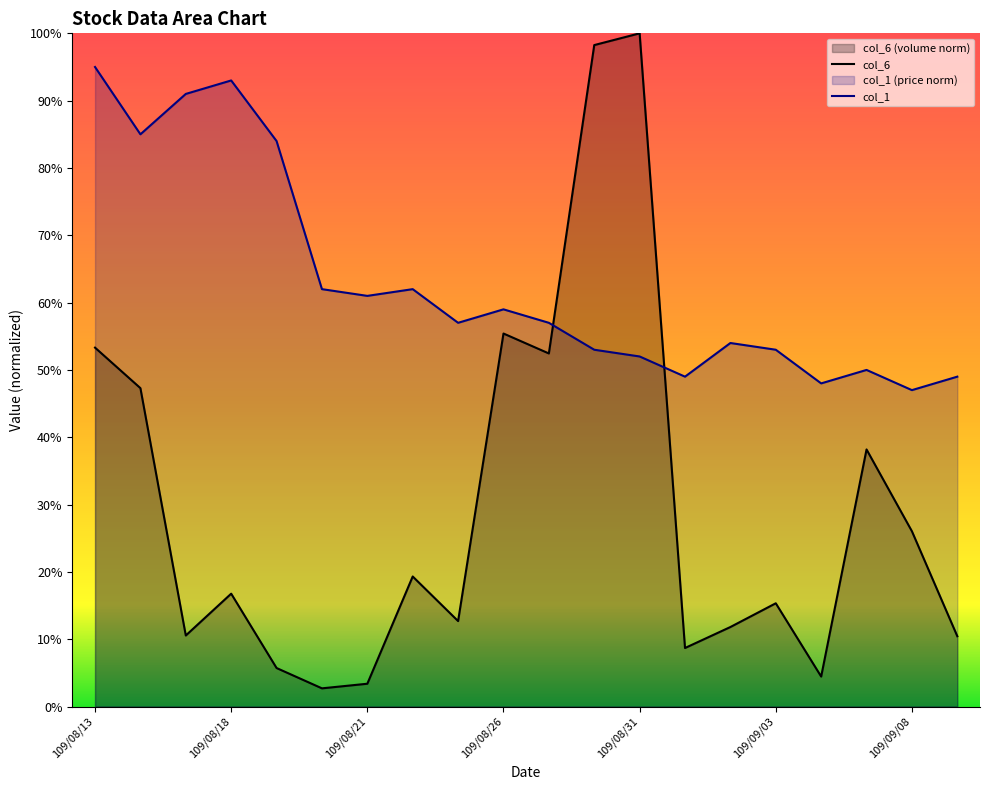

Which label corresponds to the largest value in the chart?

109/08/31